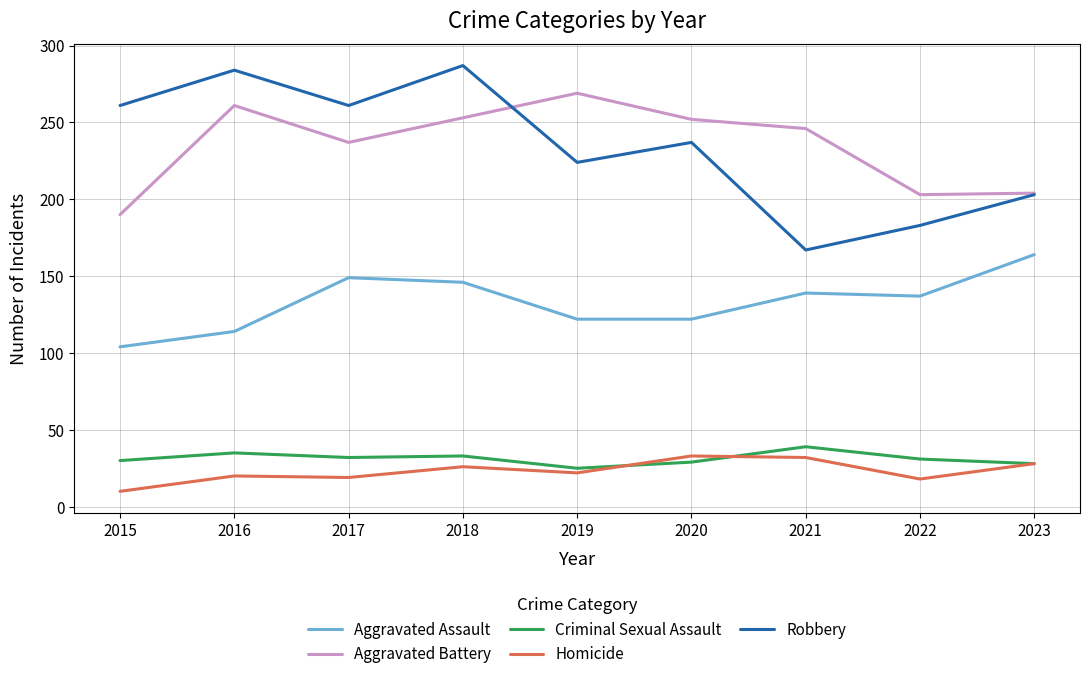

At 2015, list the series in order from largest to smallest.

Robbery, Aggravated Battery, Aggravated Assault, Criminal Sexual Assault, Homicide